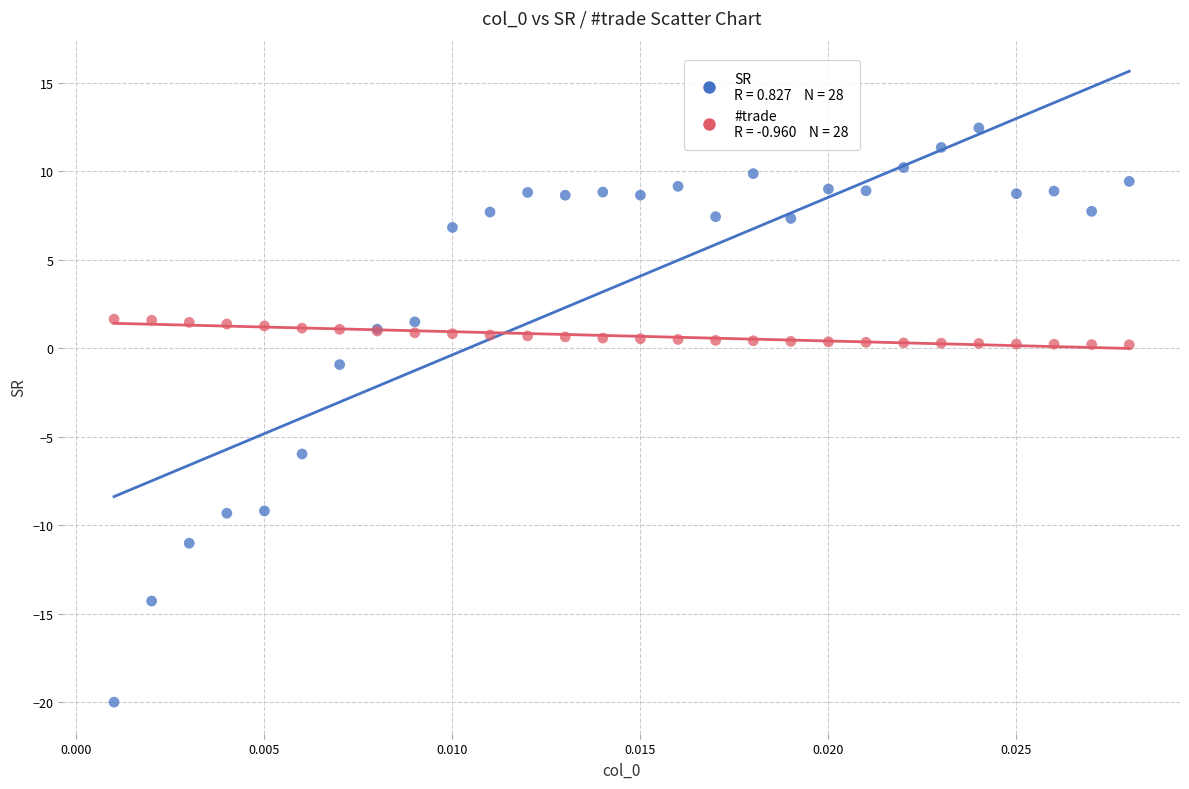

Across all series, what Y value is closest to -3?

-0.9